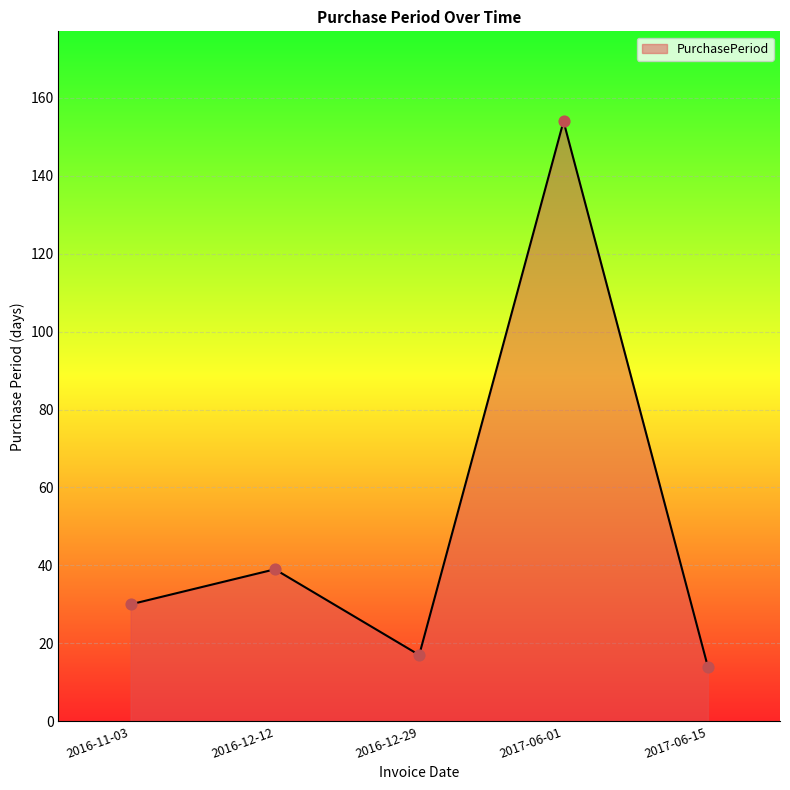

Between 2017-06-15 and 2016-12-12, which is larger?

2016-12-12